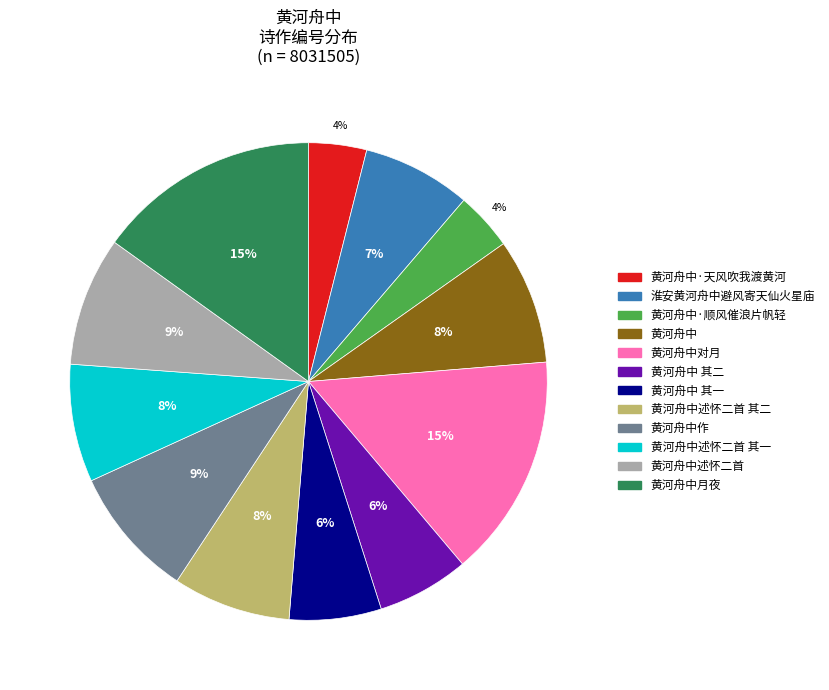

How many slices are in this pie chart?

12